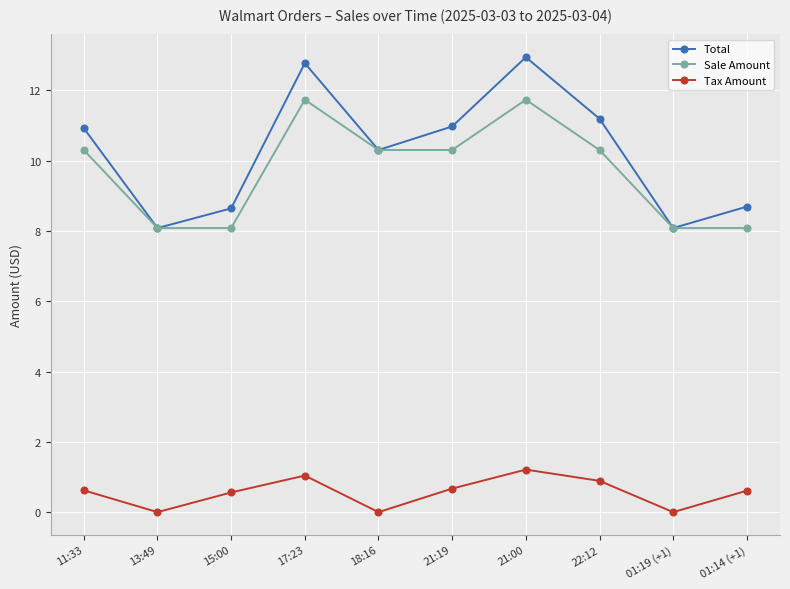

At which label does Sale Amount first exceed 10?

11:33